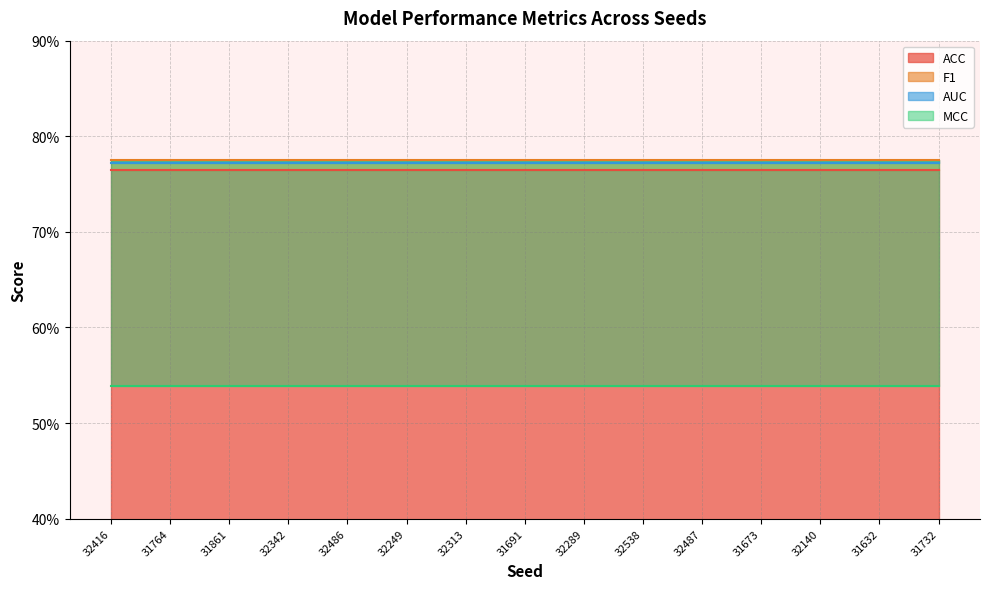

At 32342, list the series in order from smallest to largest.

MCC, ACC, AUC, F1